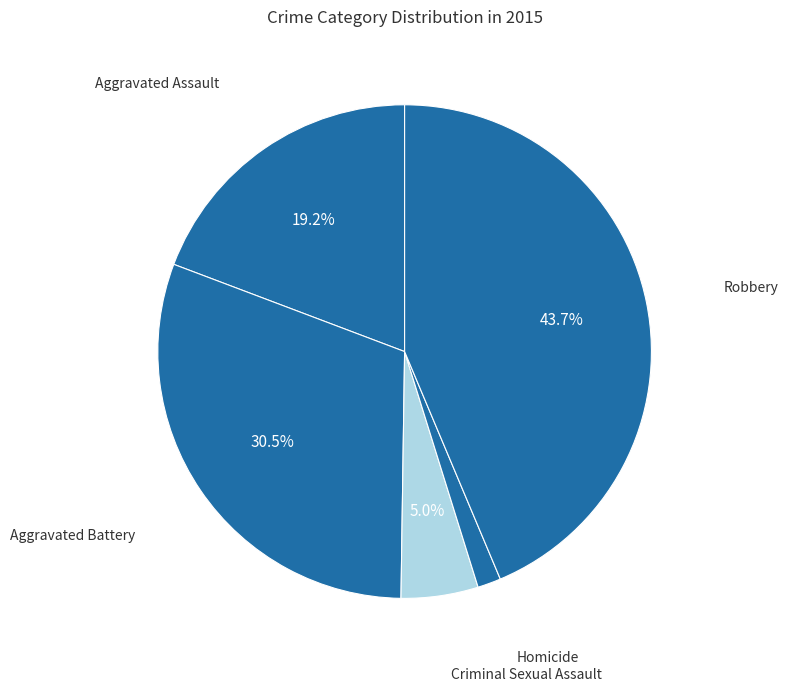

Rank the categories by value from lowest to highest.

Homicide, Criminal Sexual Assault, Aggravated Assault, Aggravated Battery, Robbery